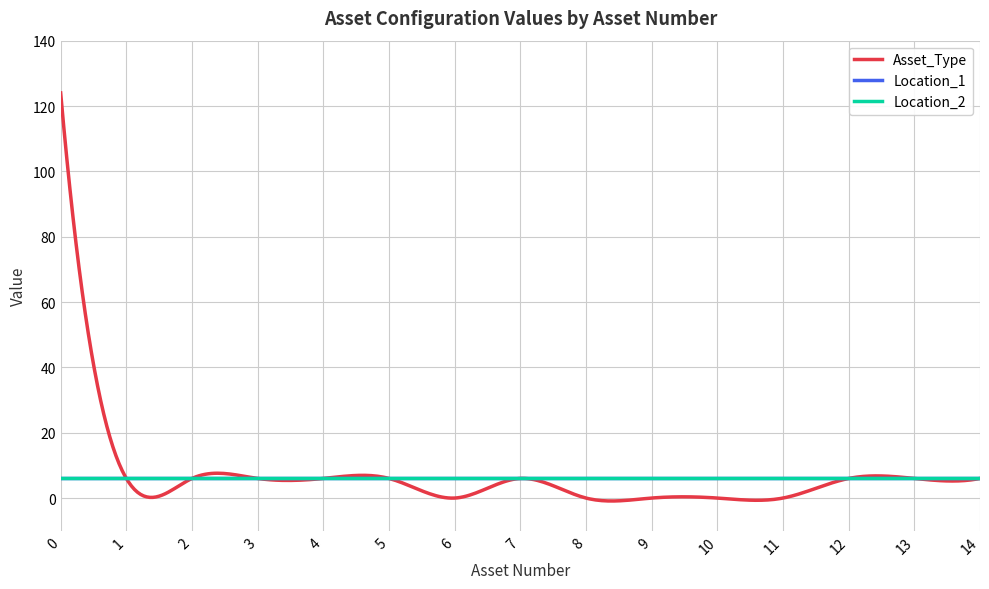

Does the chart have visible grid lines?

Yes